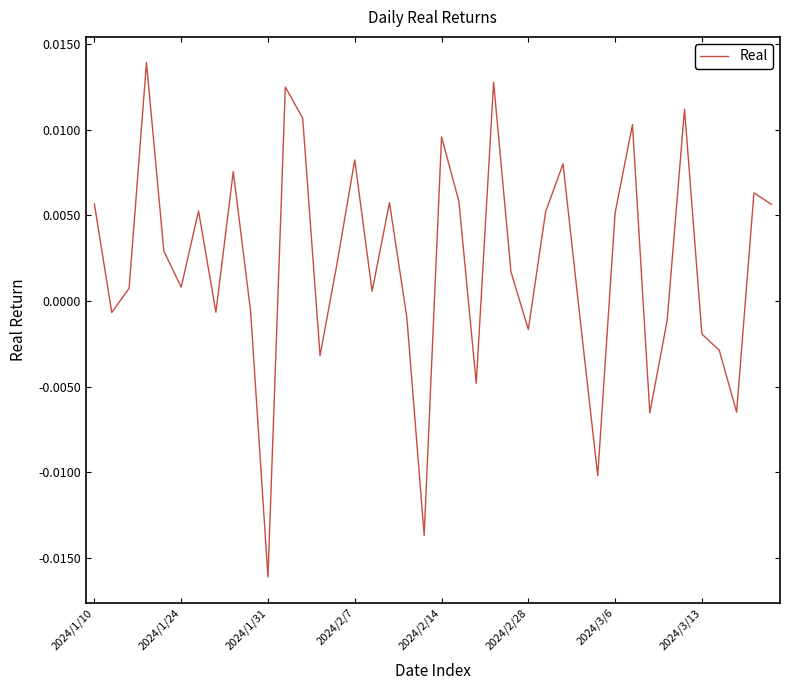

Which category has the lowest value across all series?

2024/1/31